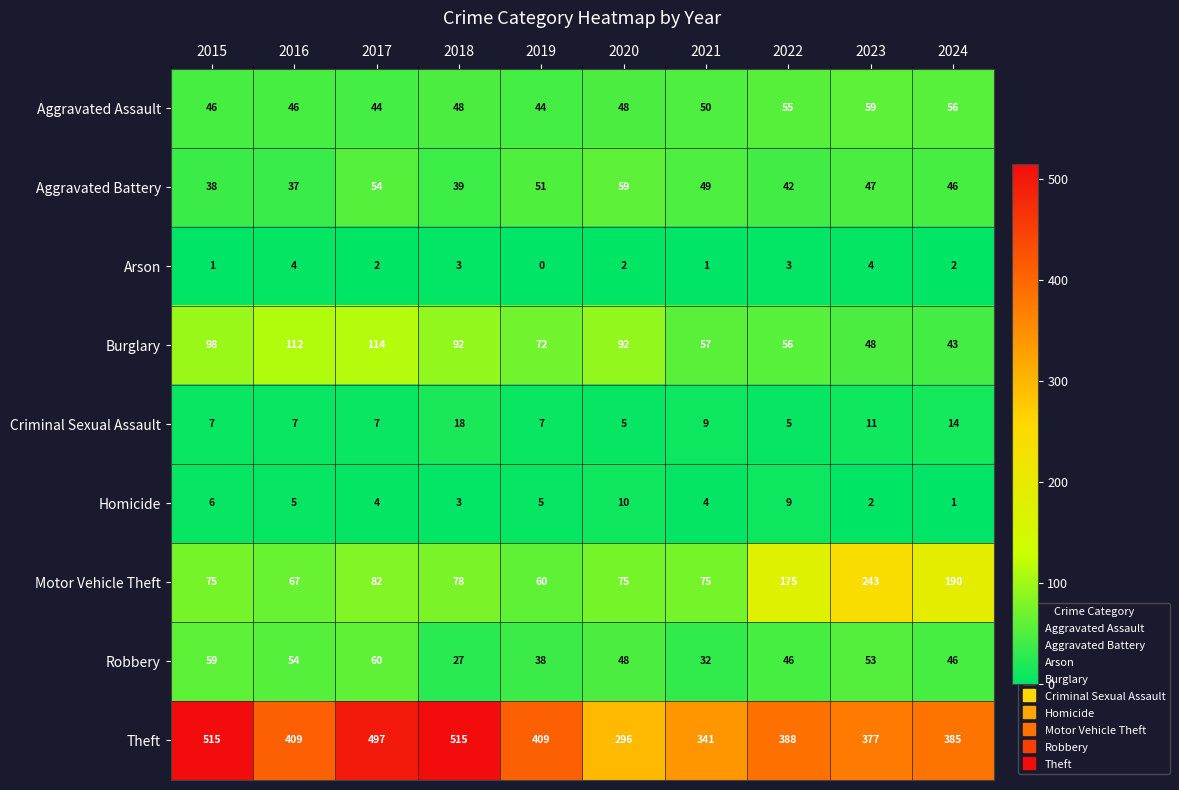

What is the sum of all Aggravated Assault values?

496